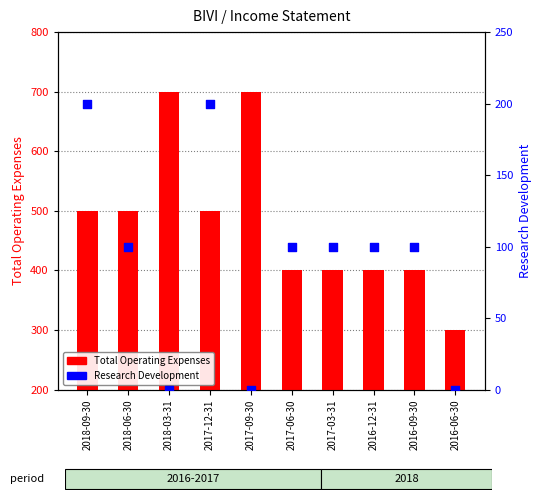

Which series reaches the minimum Y coordinate?

Research Development